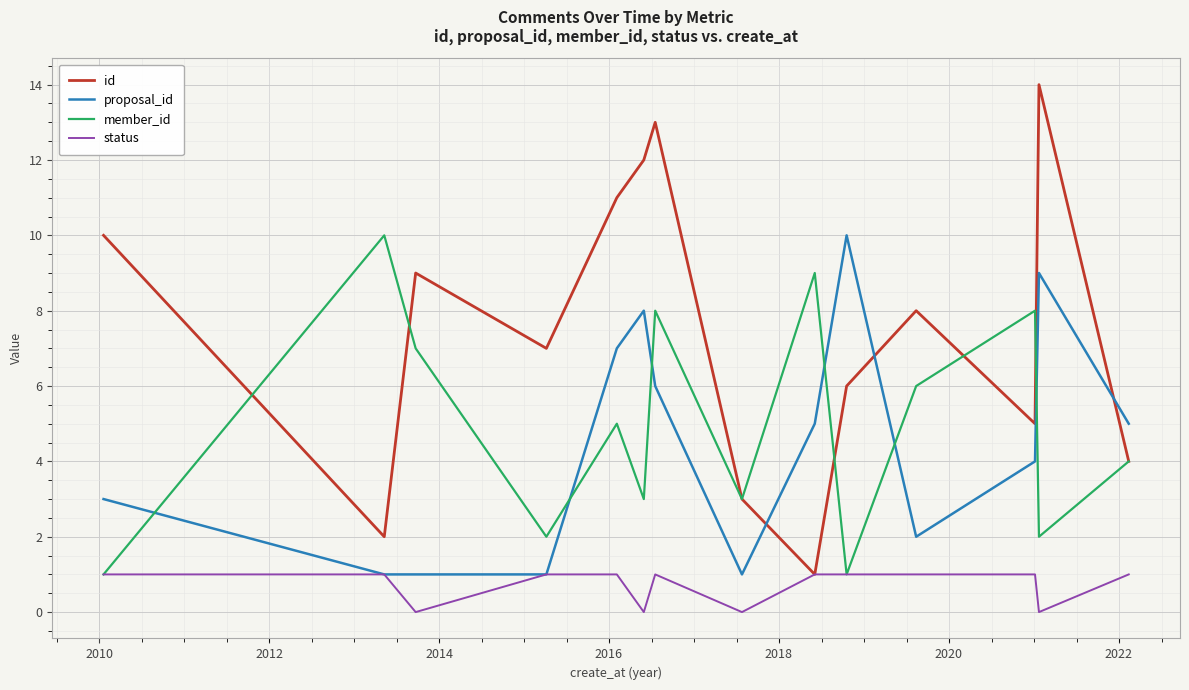

What is the greatest value displayed?

14